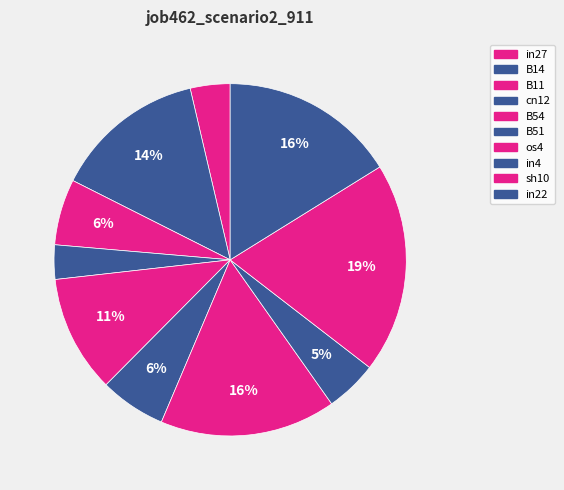

How many slices are in this pie chart?

10